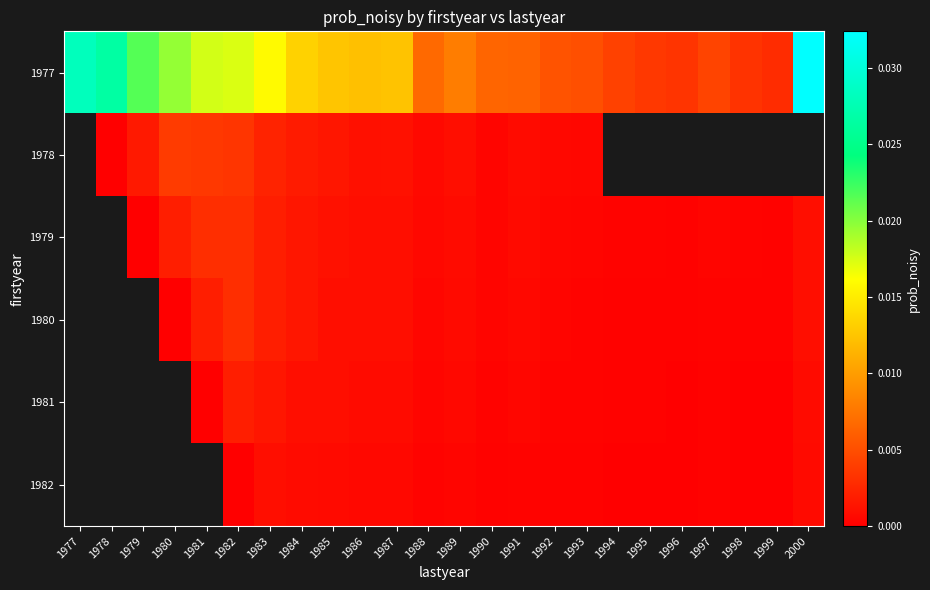

True or false: 1982 has a value of 0.0 at 1987.

False